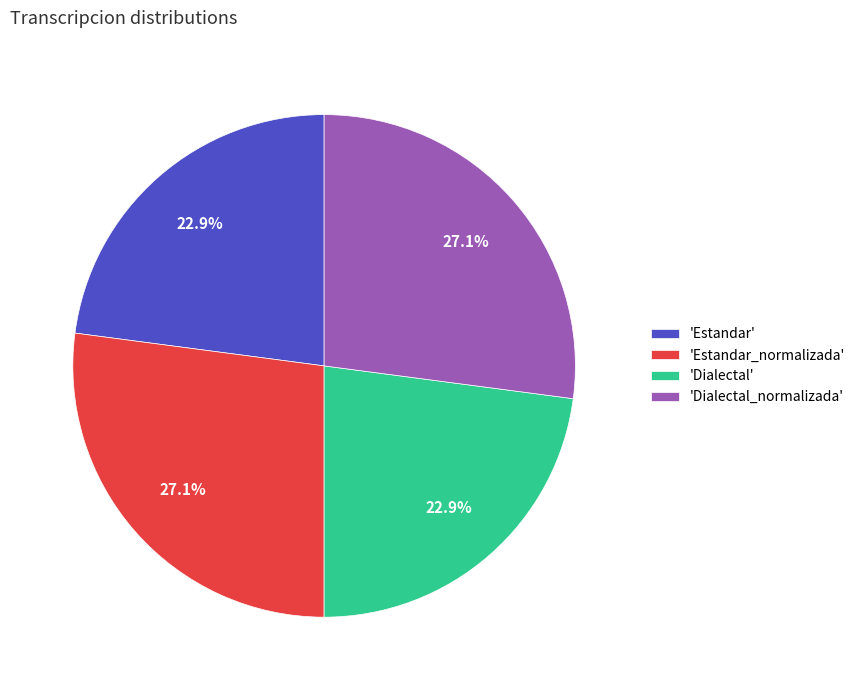

Which has a higher value, 'Estandar_normalizada' or 'Estandar'?

'Estandar_normalizada'